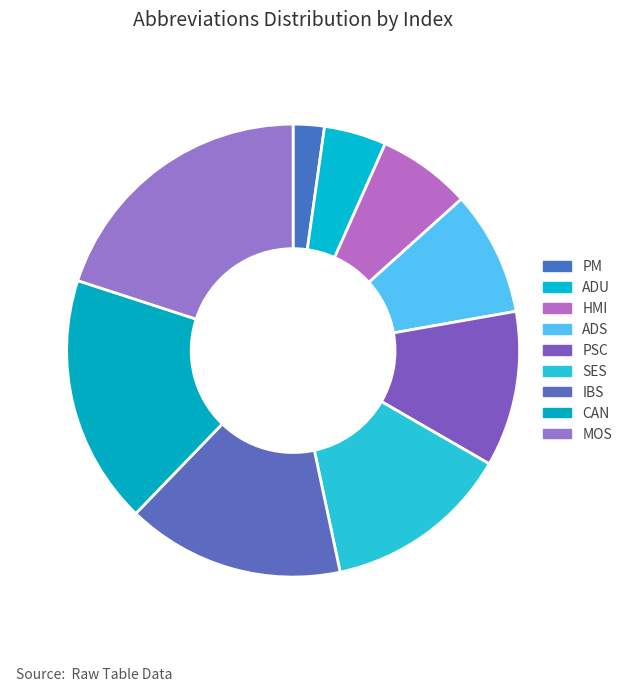

How many slices are in this pie chart?

9